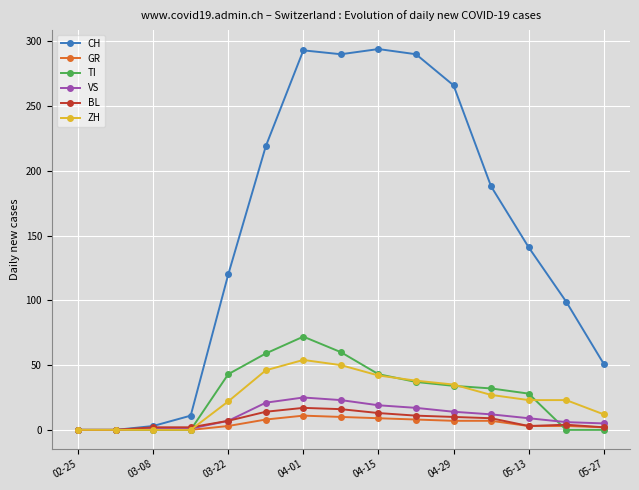

What are all the series names shown in the legend?

CH, GR, TI, VS, BL, ZH